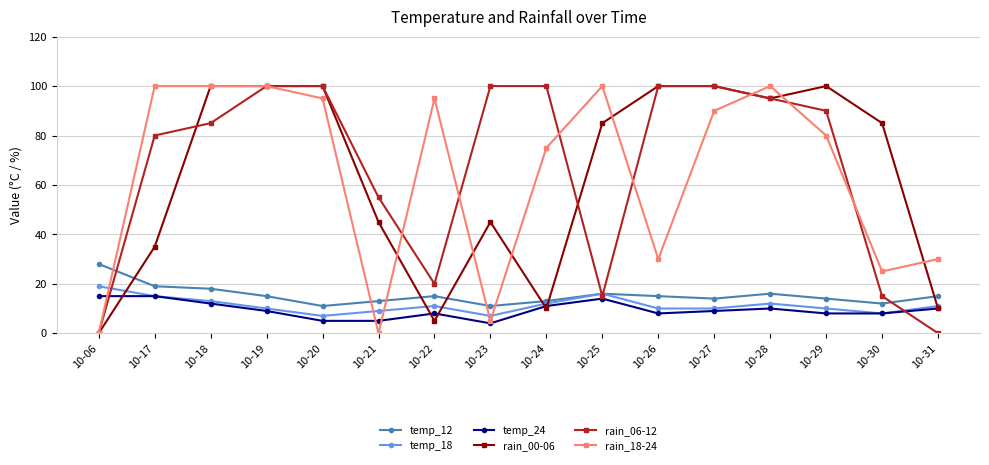

True or false: temp_18 has a value of 11 at 10-31.

True